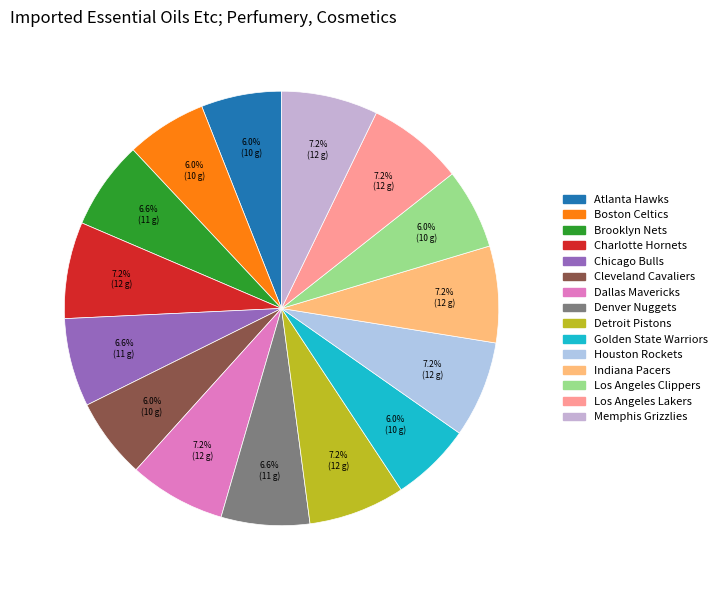

Which category has the biggest portion of the pie?

Charlotte Hornets